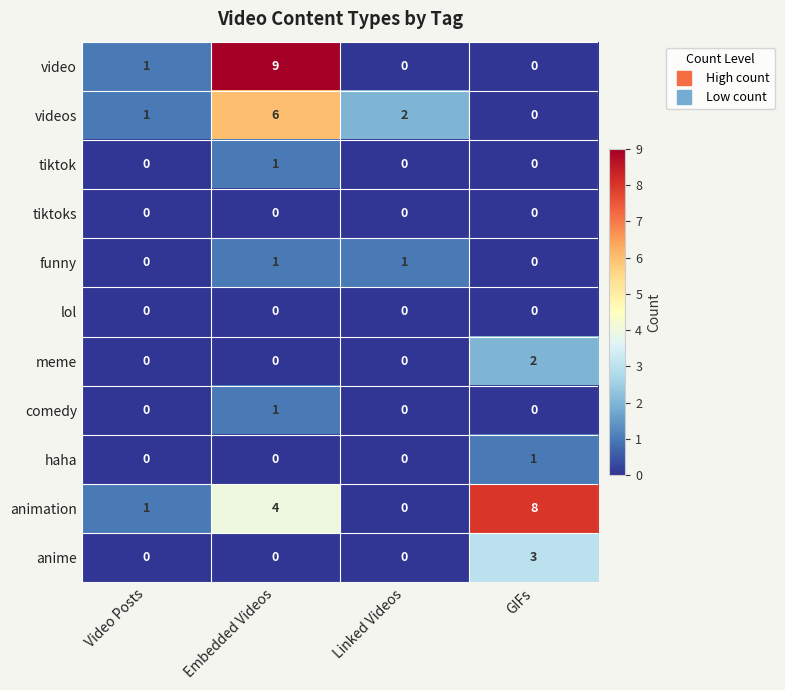

Which series has the widest spread of values?

video